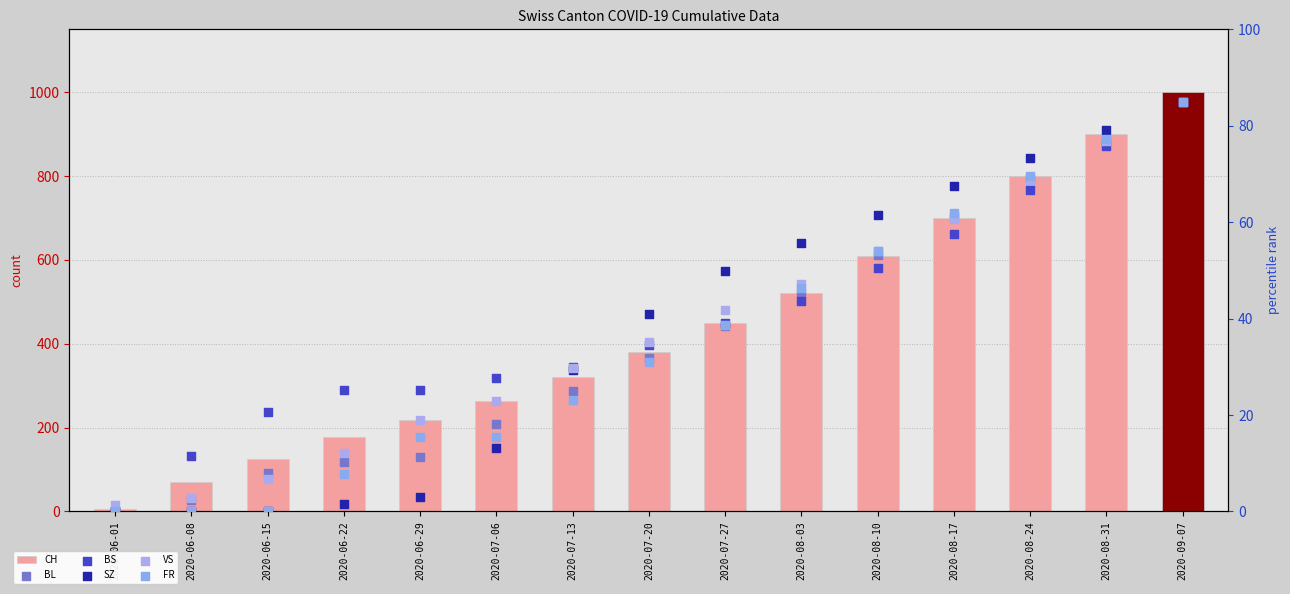

What is the total value across all series at 2020-06-22?

233.8